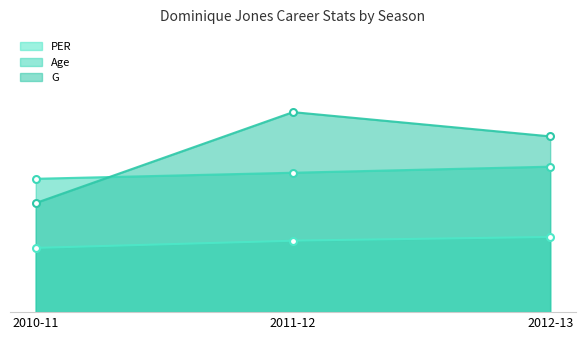

True or false: PER has a value of 3.6 at 2010-11.

False